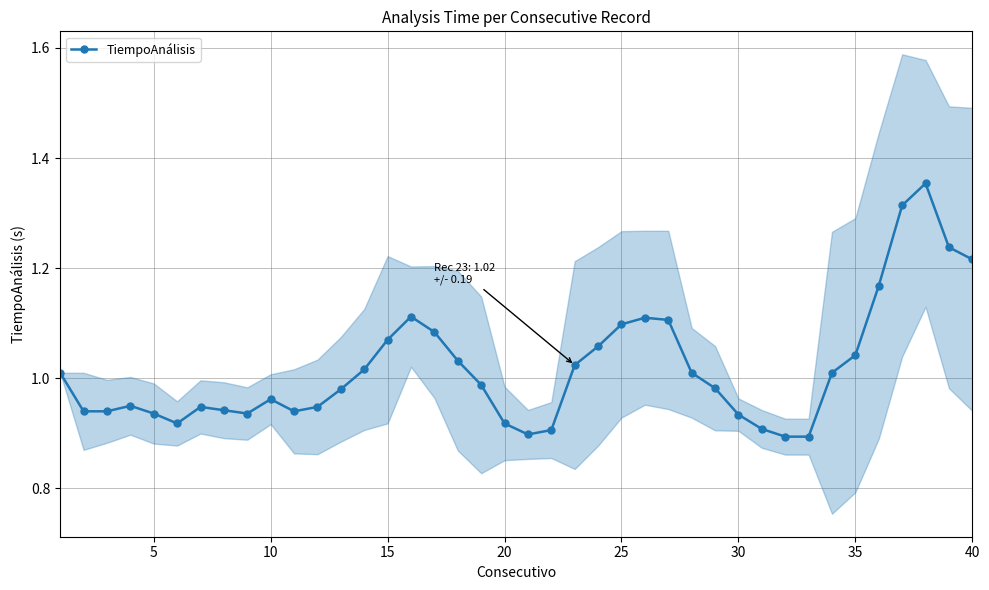

Is it true that TiempoAnálisis equals 0.5 at 15?

False